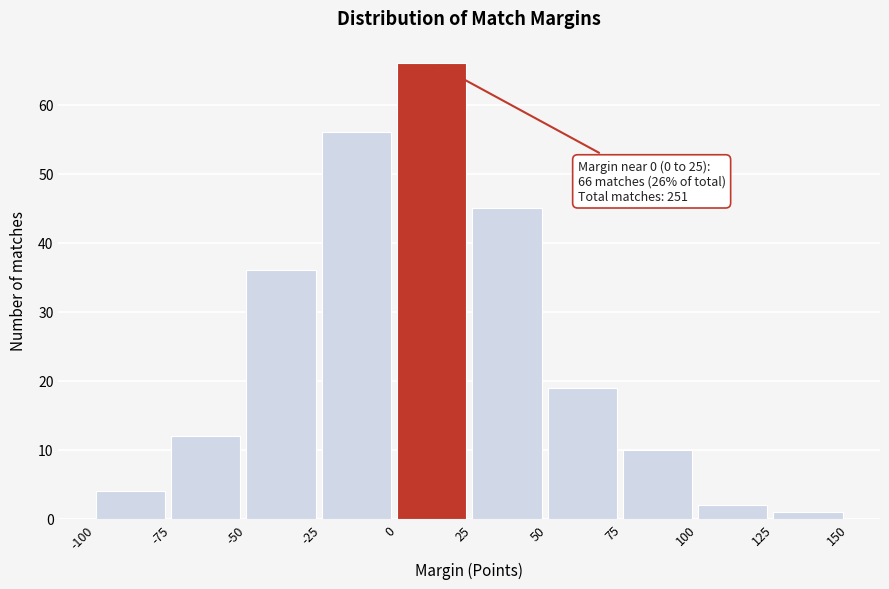

Which range on the x-axis has the tallest bar?

0 to 25